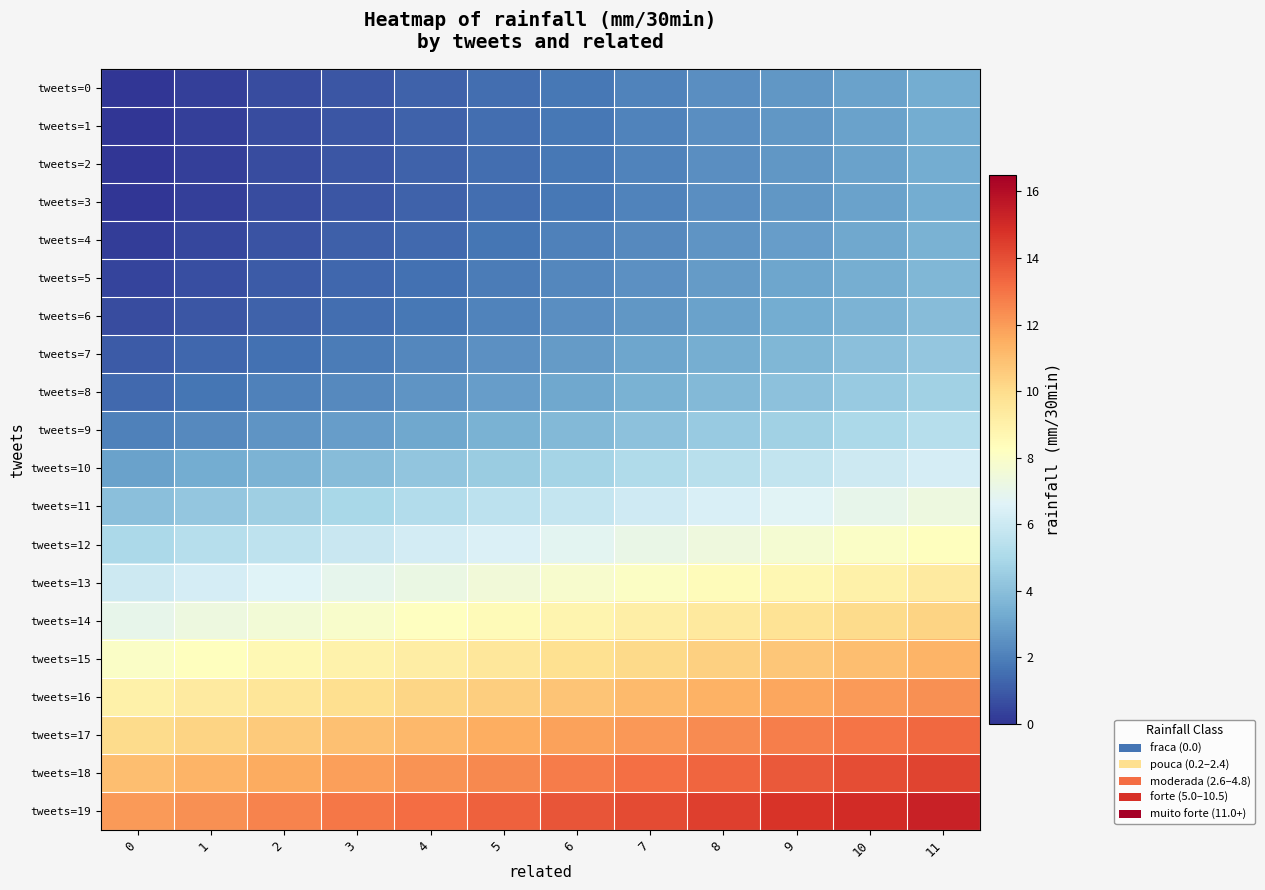

What is the spread (max minus min) of values at 0?

12.0